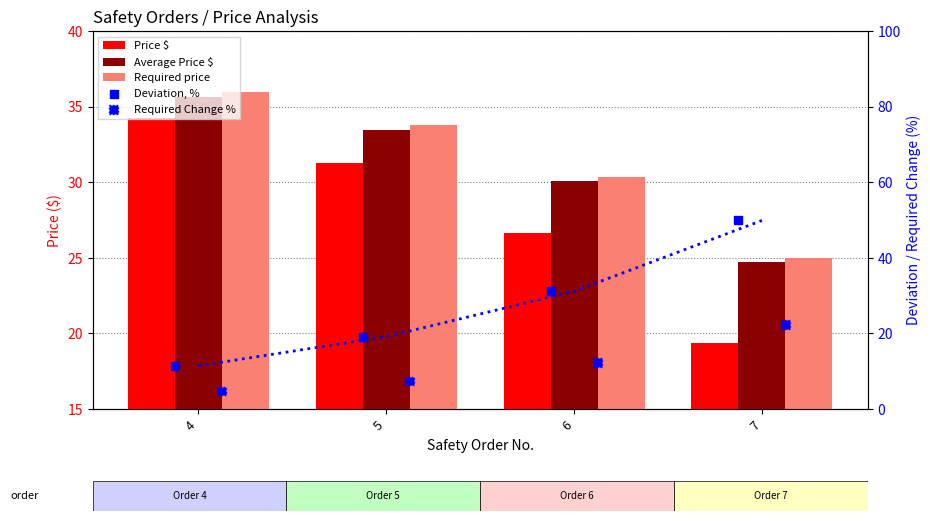

Which series has the largest total across all categories?

Required price